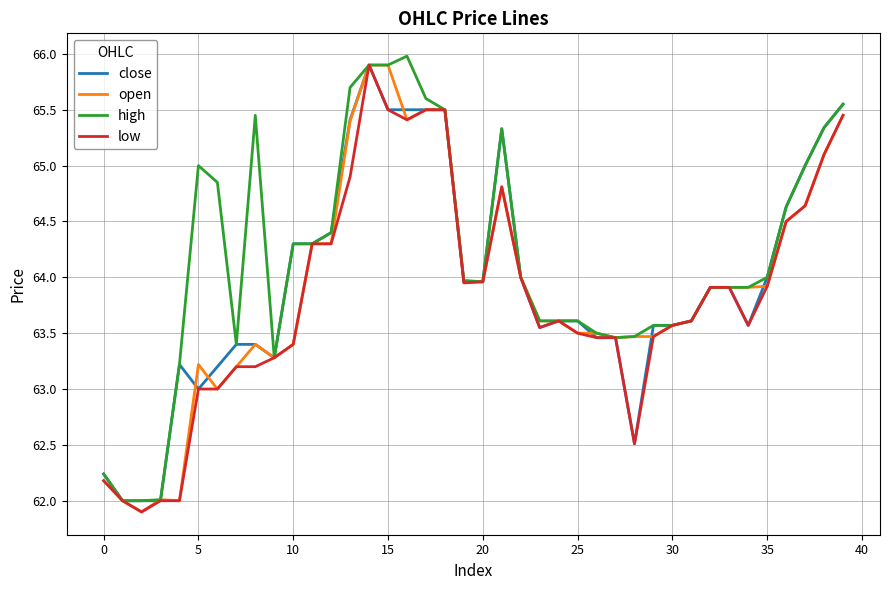

What is the minimum value shown in the chart?

61.9